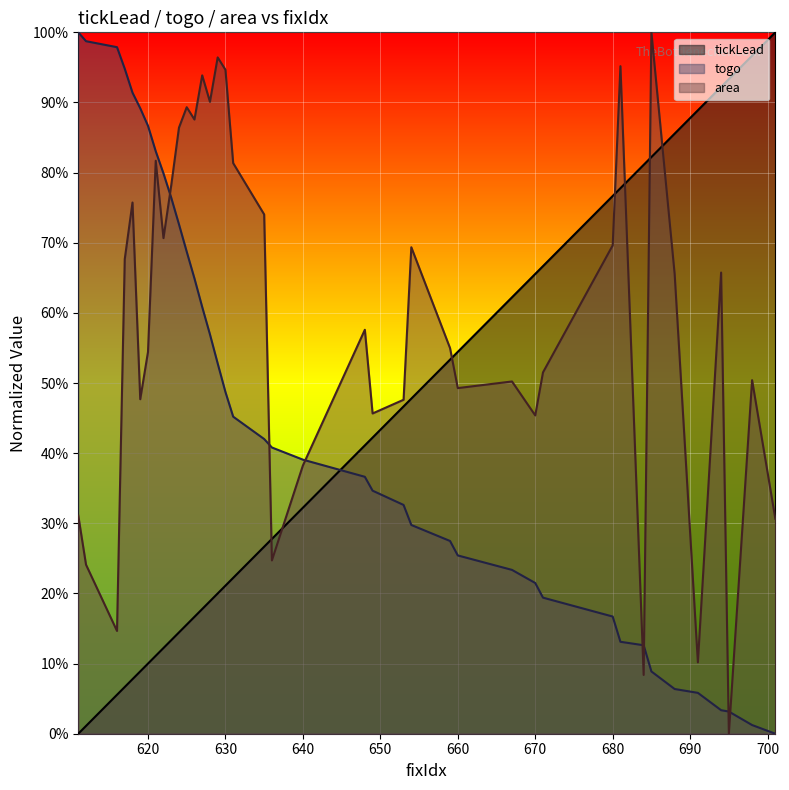

Which series changed the most between 611 and 628?

area